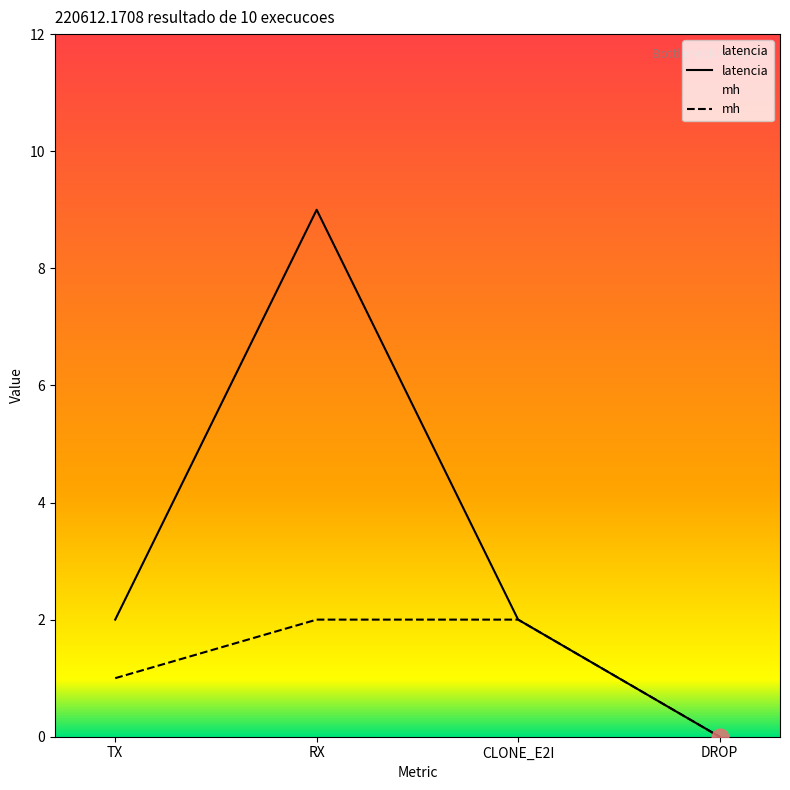

True or false: latencia has a value of 9 at RX.

True